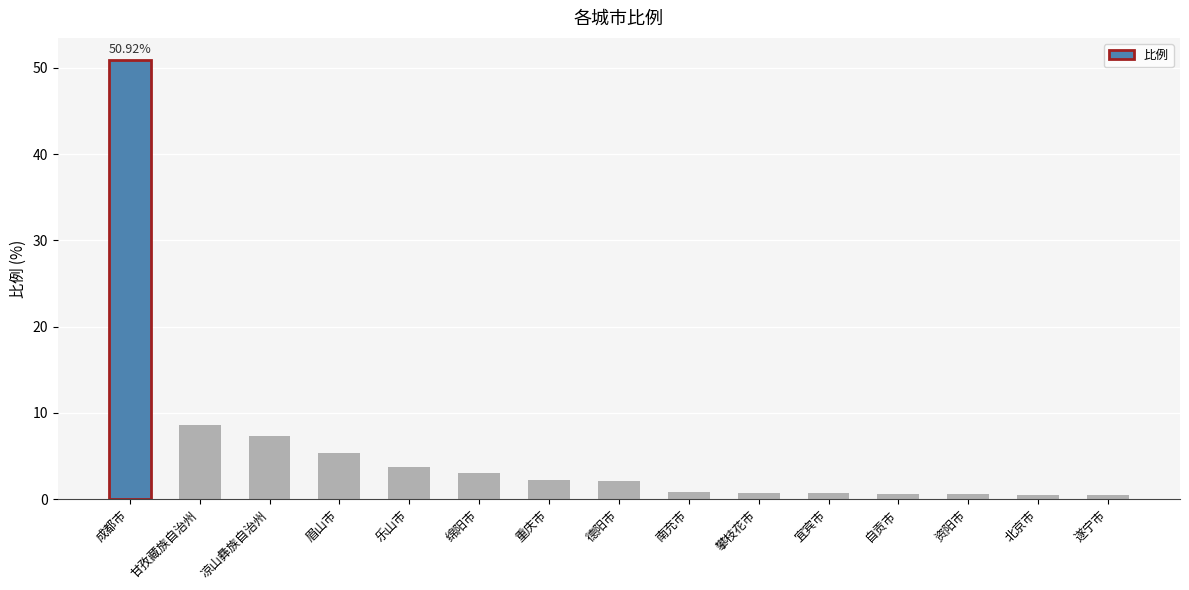

What is the difference between the maximum and minimum values?

50.4